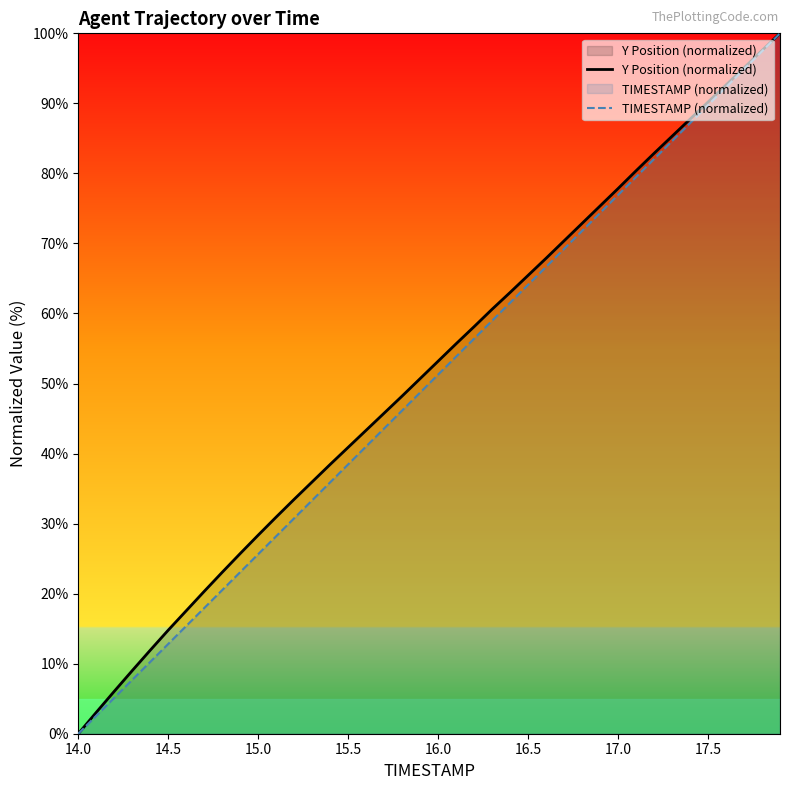

List the series in order of their peak value, highest first.

Y Position (normalized), TIMESTAMP (normalized)